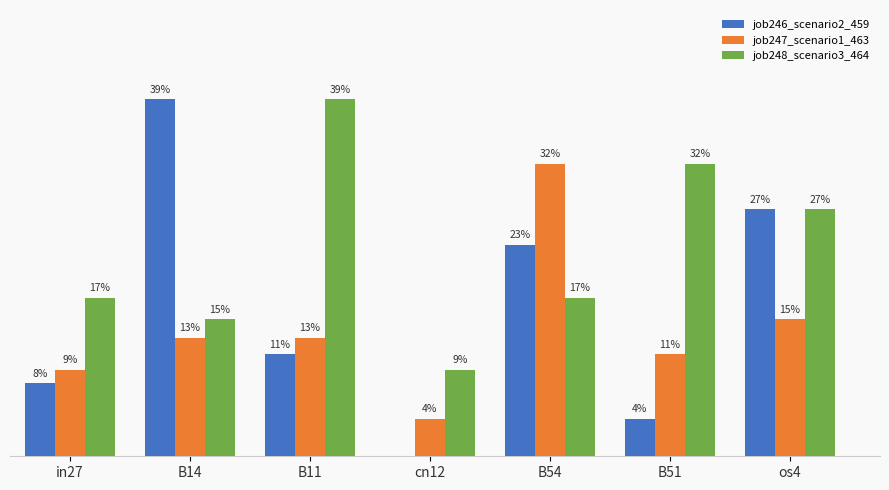

Reading left to right, transcribe all the data shown in this chart.

job246_scenario2_459: 0.1	0.4	0.1	0.0	0.2	0.0	0.3
job247_scenario1_463: 0.1	0.1	0.1	0.0	0.3	0.1	0.1
job248_scenario3_464: 0.2	0.1	0.4	0.1	0.2	0.3	0.3